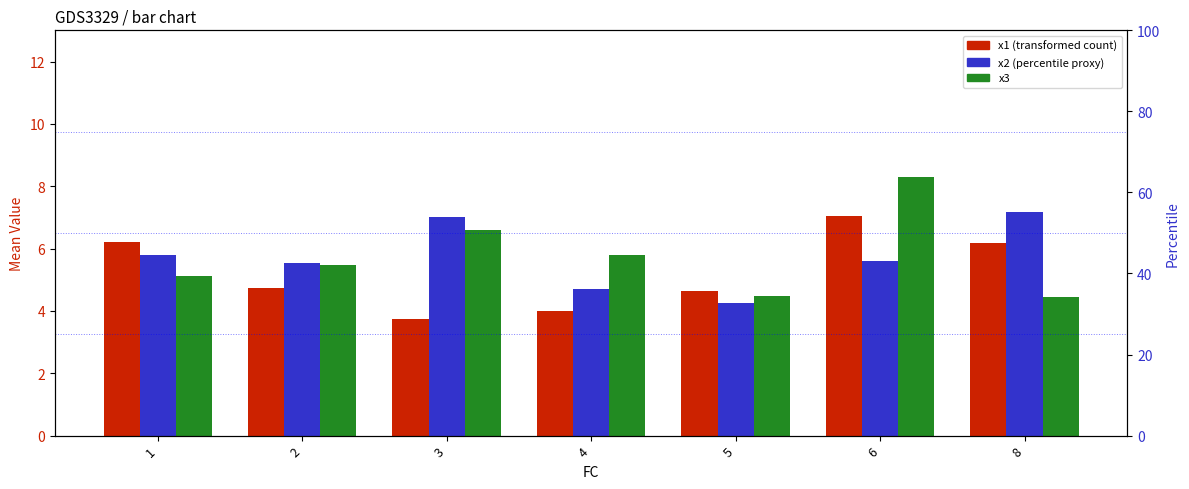

True or false: x1 has a value of 9.5 at 1.

False